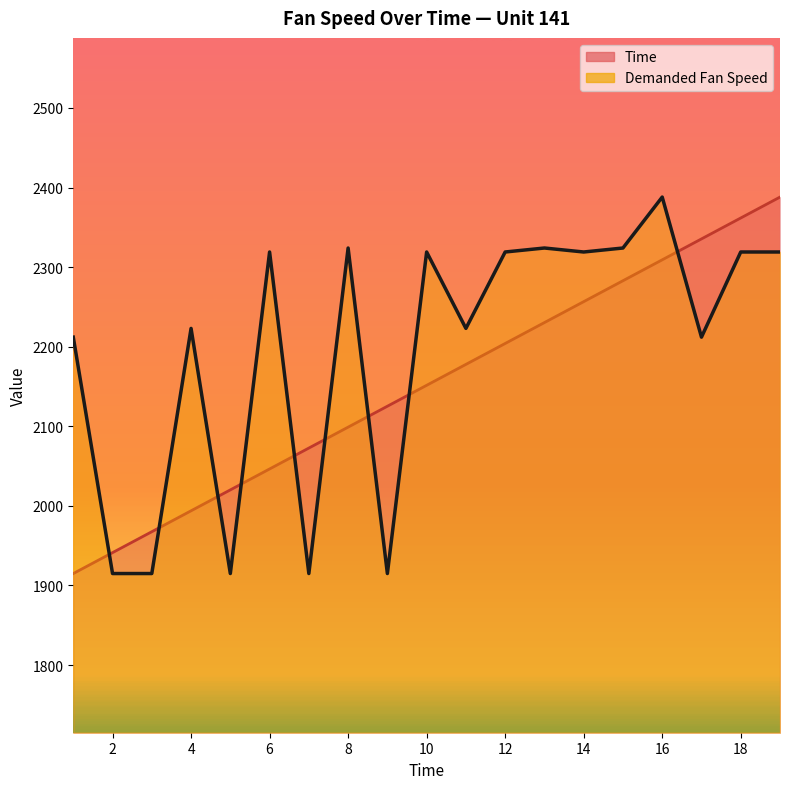

True or false: Demanded Fan Speed has a value of 2223.0 at 11.

True